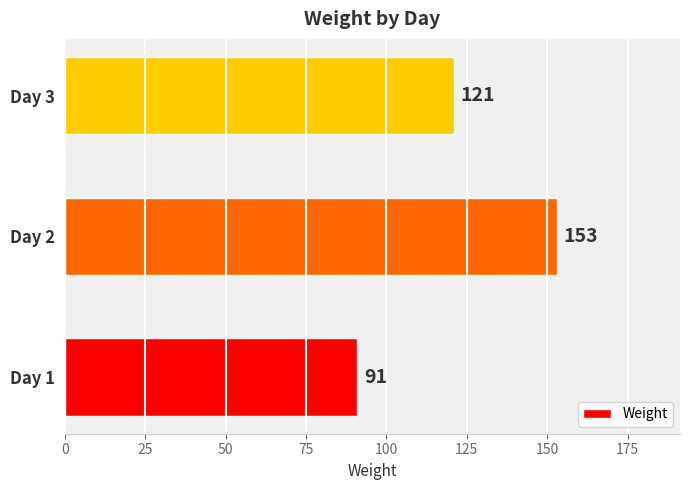

How many bars are there in total?

3